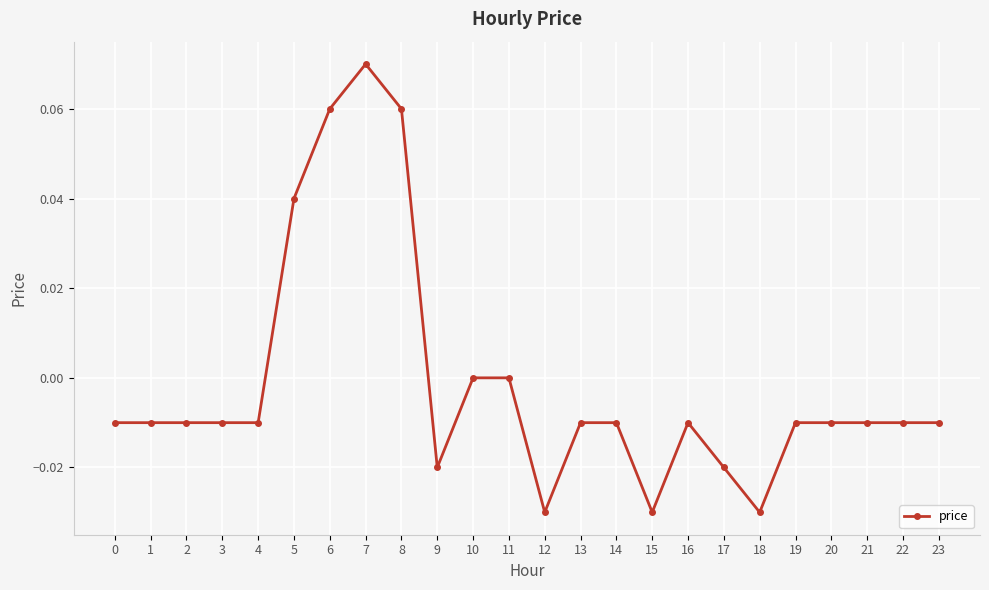

How many lines are shown in the chart?

1